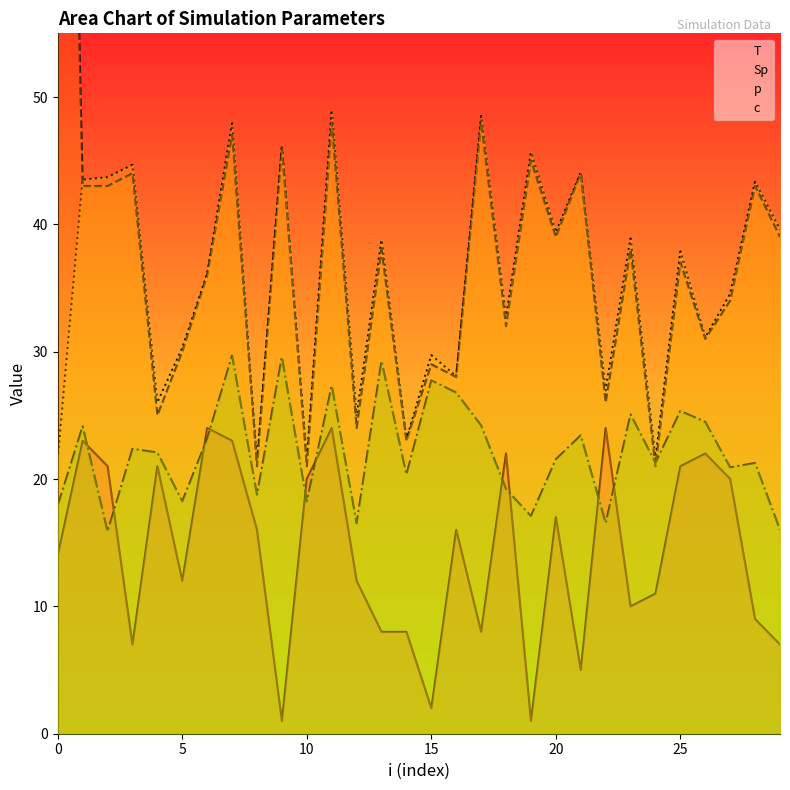

How many lines are shown in the chart?

4